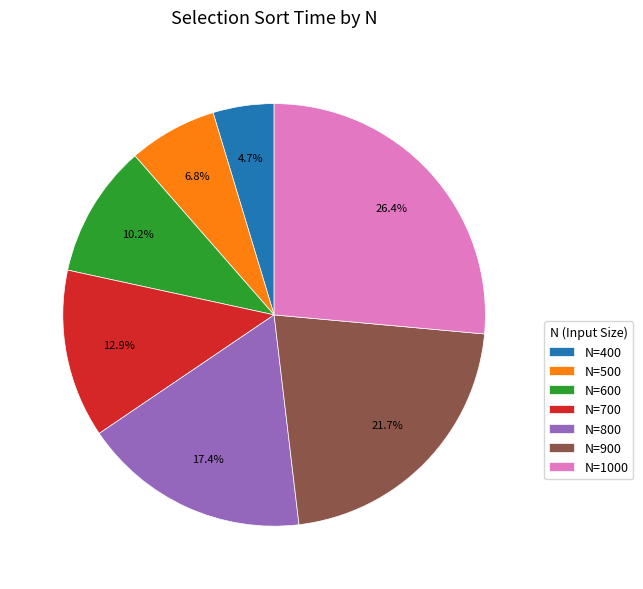

The N=1000 slice represents 26% of the pie. True or false?

True